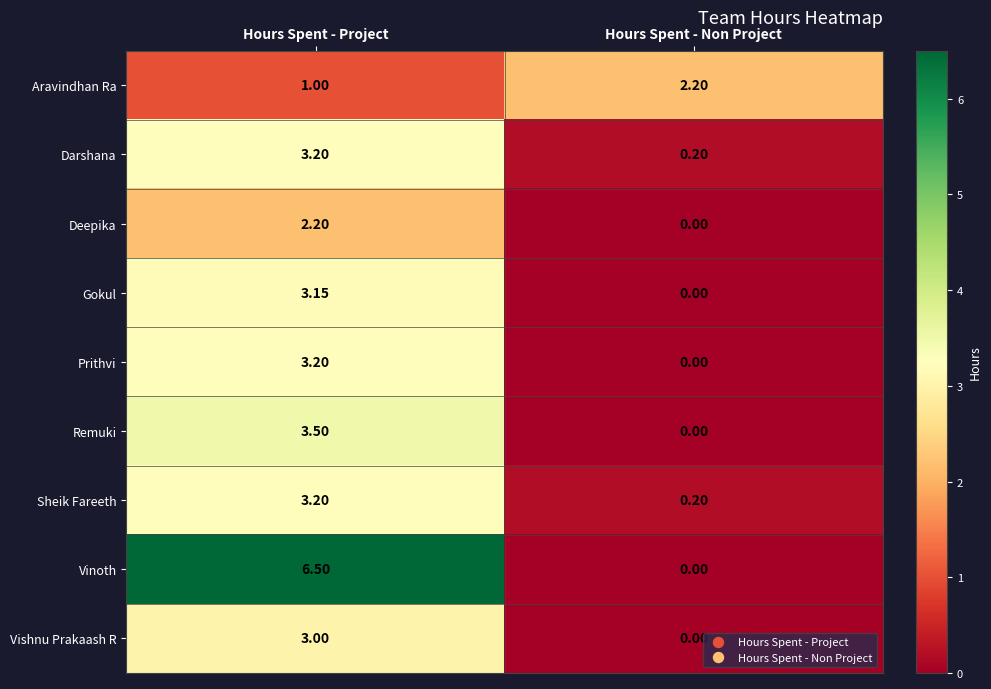

At which category does the chart reach its peak across all series?

Hours Spent - Project